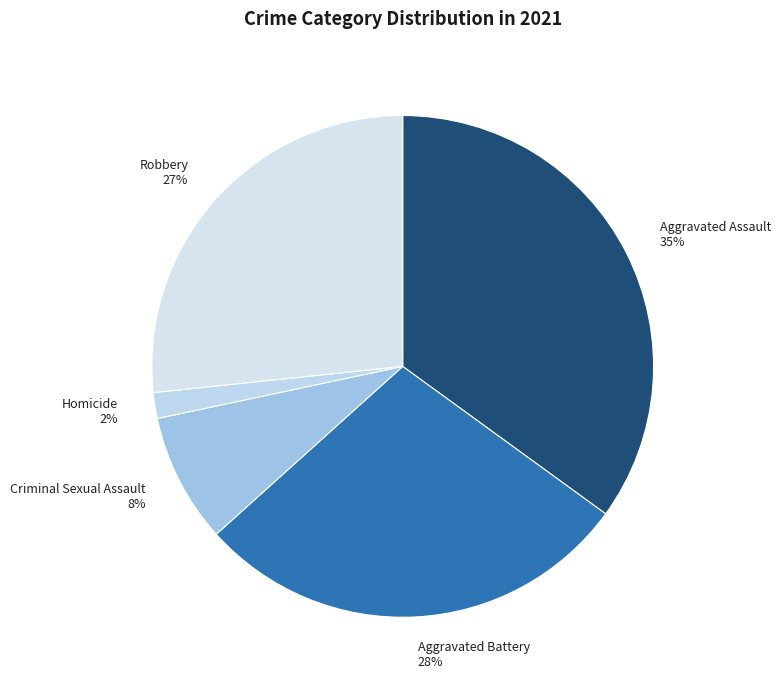

Is the sum of Aggravated Battery and Aggravated Assault greater than half?

Yes